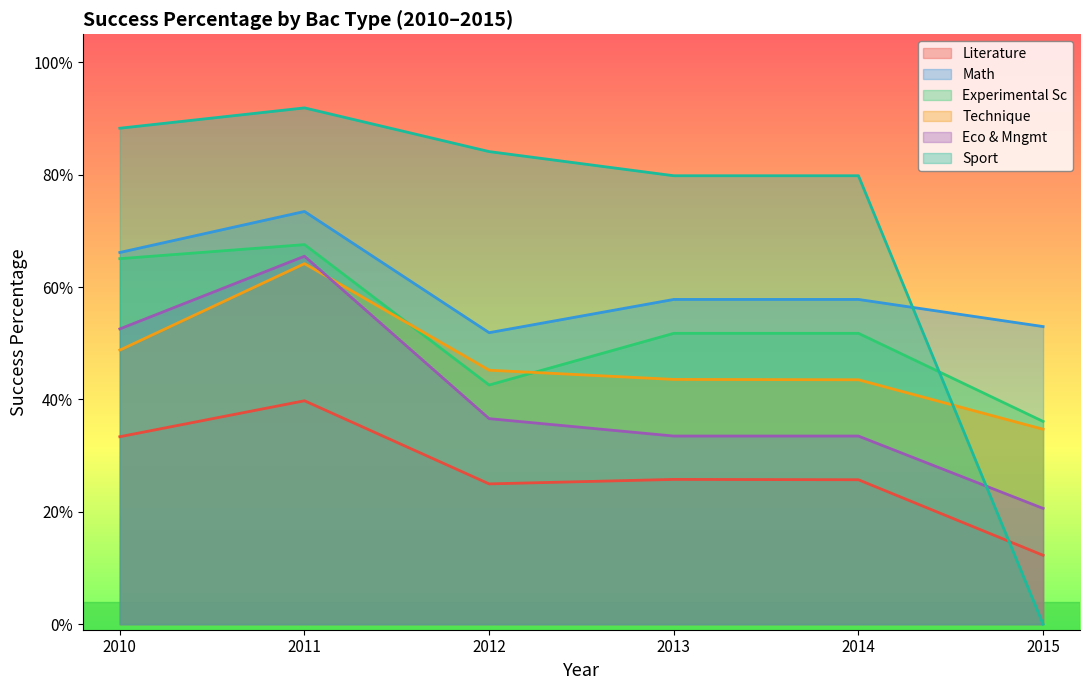

True or false: Math and Eco & Mngmt intersect in this chart.

False